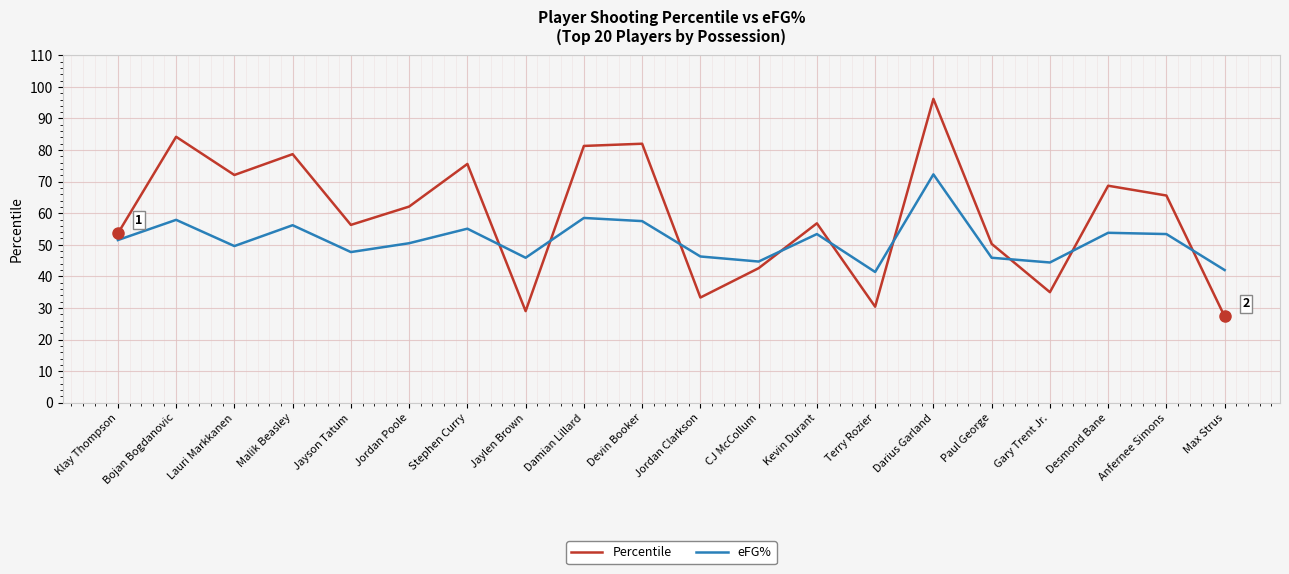

What is the average value of the eFG% series?

51.4